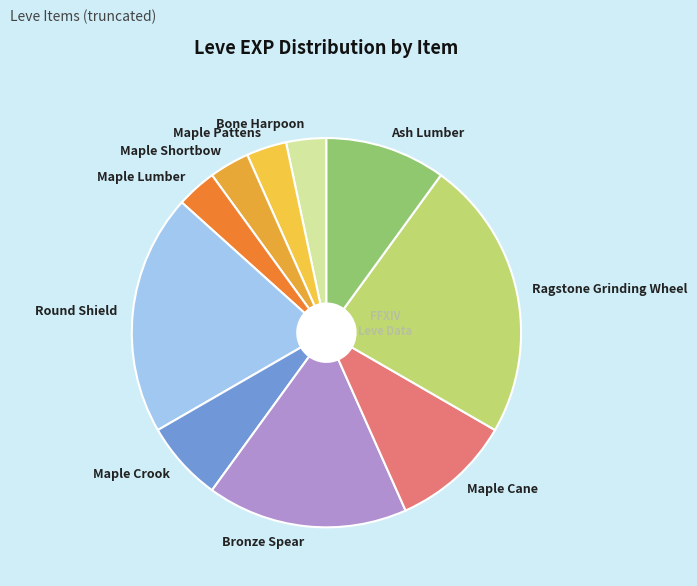

The Maple Crook slice represents 7% of the pie. True or false?

True